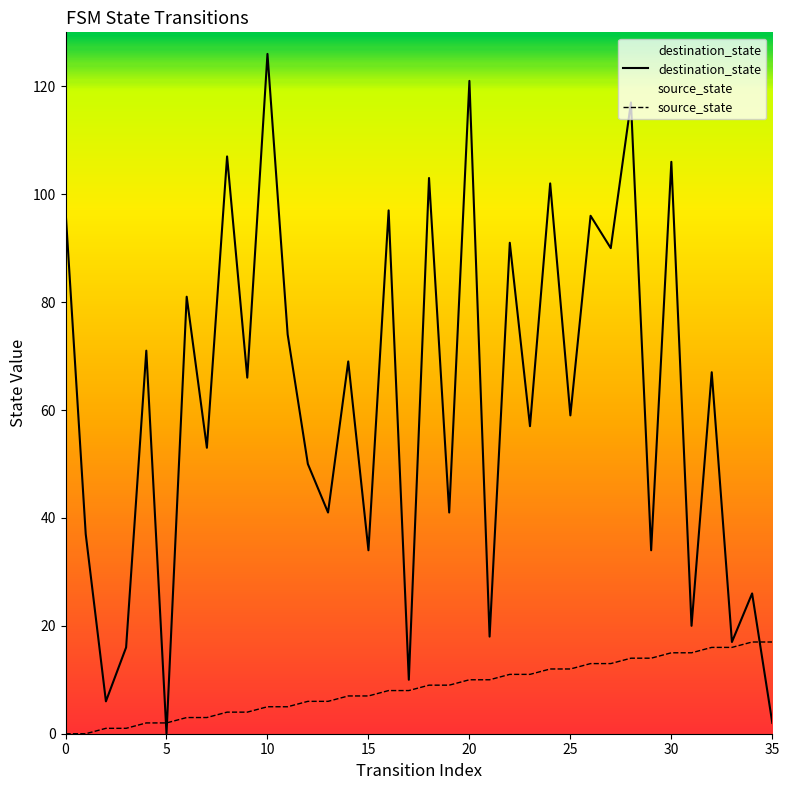

Which series has the largest total across all categories?

destination_state